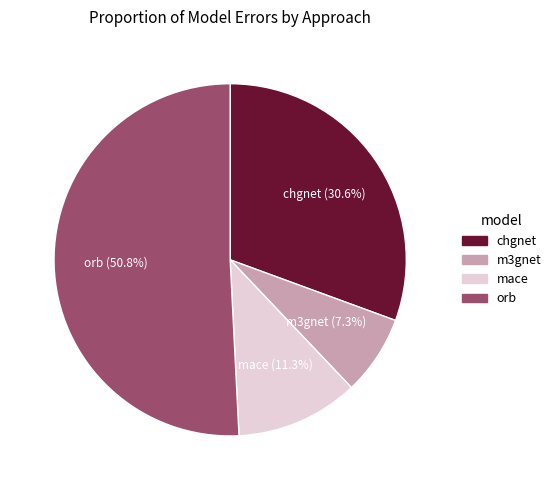

To the nearest percent, what portion does mace represent?

11%